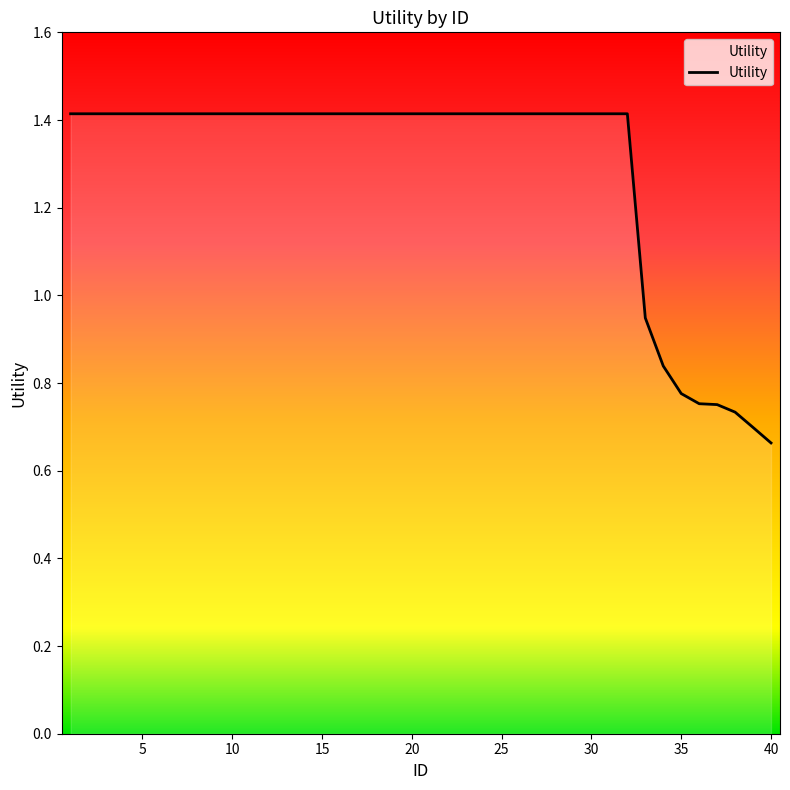

What is the maximum value shown in the chart?

1.4